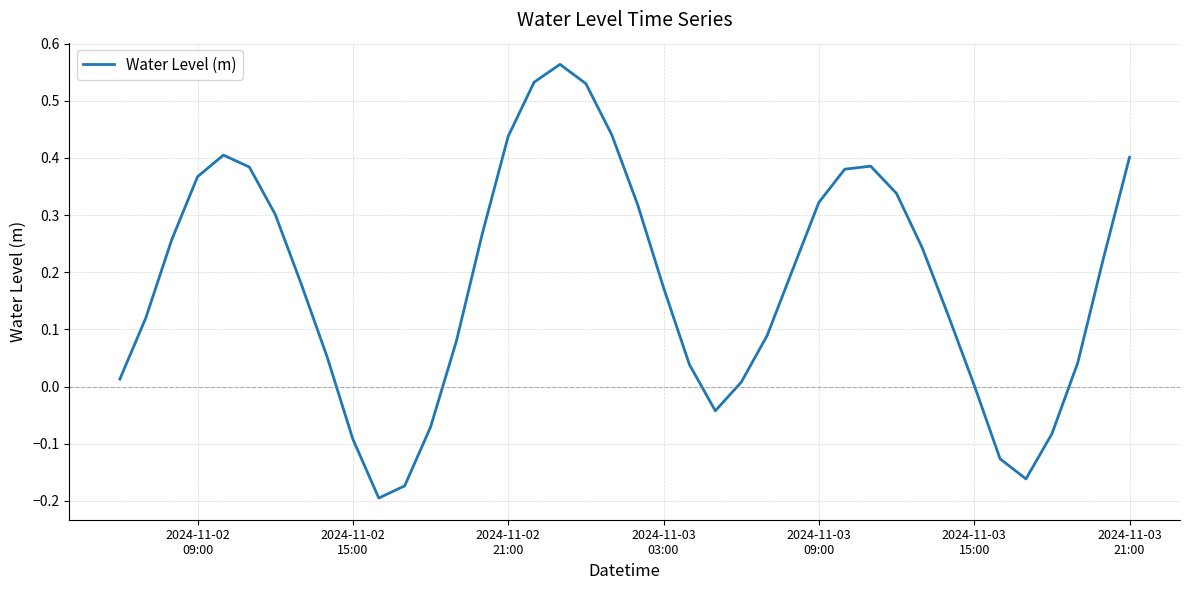

What is the difference between the maximum and minimum values?

0.8